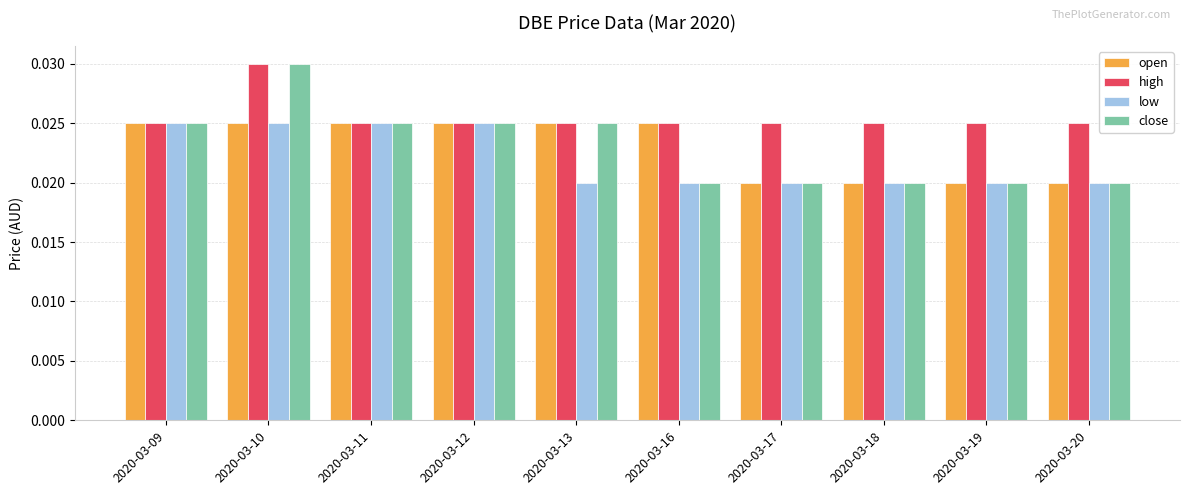

Count the low values in the range 0 to 1.

10